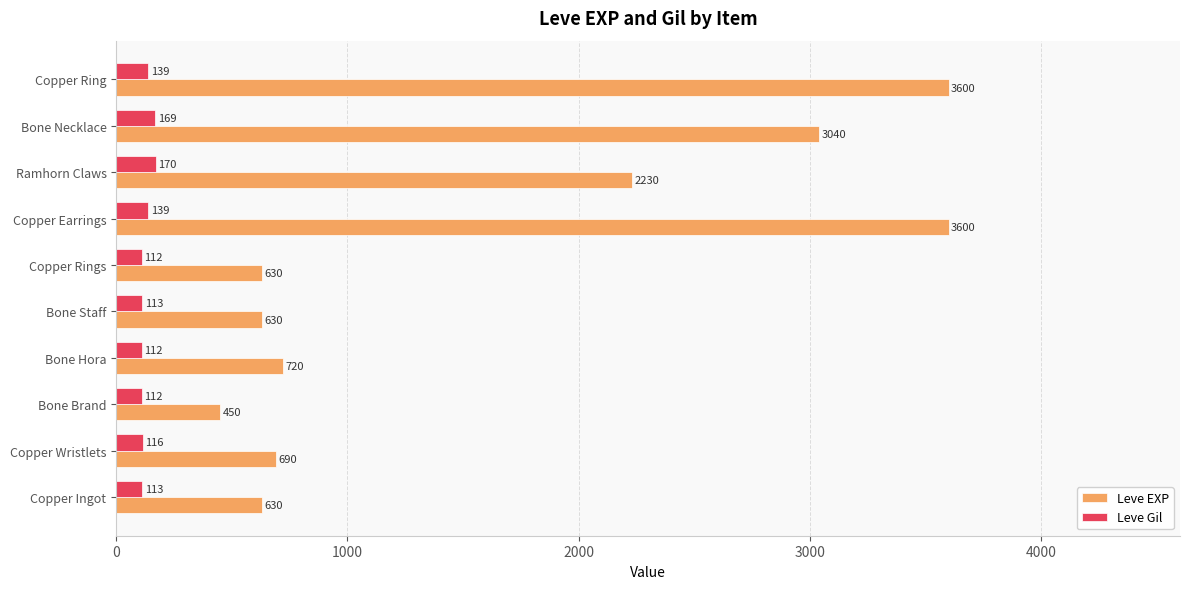

What is the smallest value displayed?

112